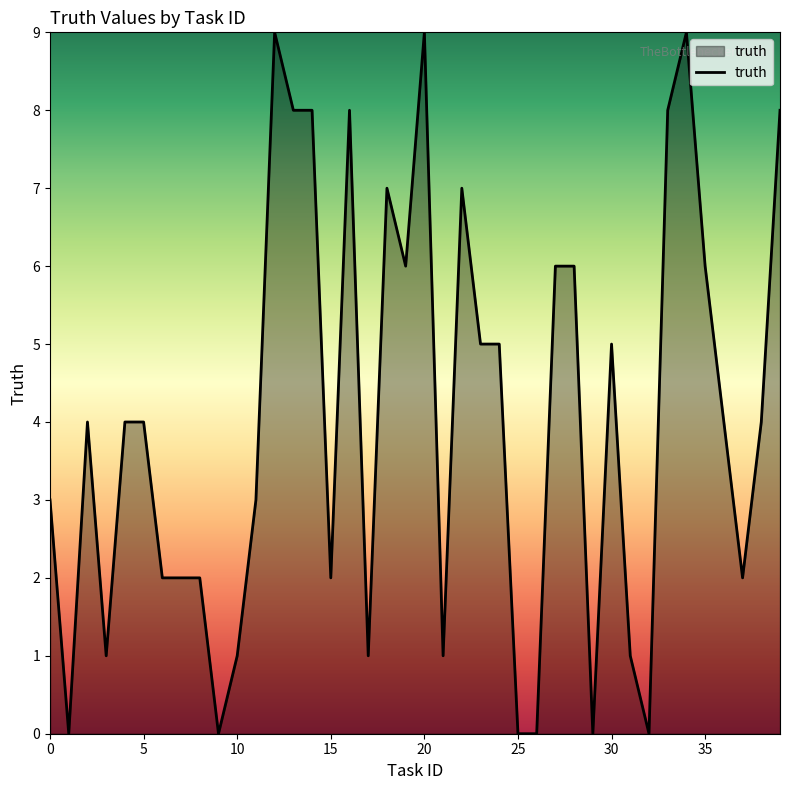

What is the difference between the maximum and minimum values?

9